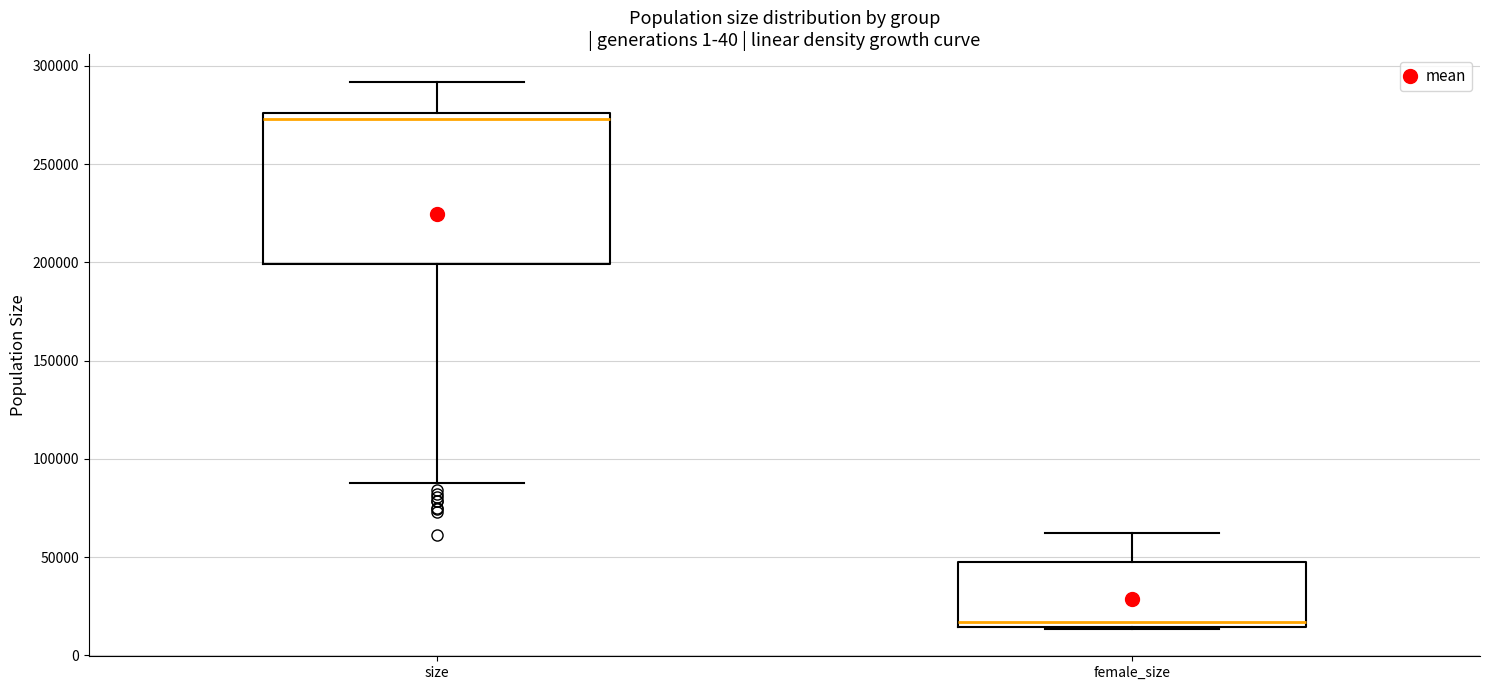

Reading left to right, read every box against the y-axis: the position of its median line, the range the box covers, and the ends of its whiskers. The values are not printed on the chart, so give them approximately, as read against the axis.

size: median 275000 (just below the box's upper edge), box 200000 to 275000, whiskers 90000 to 290000
female_size: median 15000 (just above the box's lower edge), box 15000 to 45000, whiskers 15000 to 60000